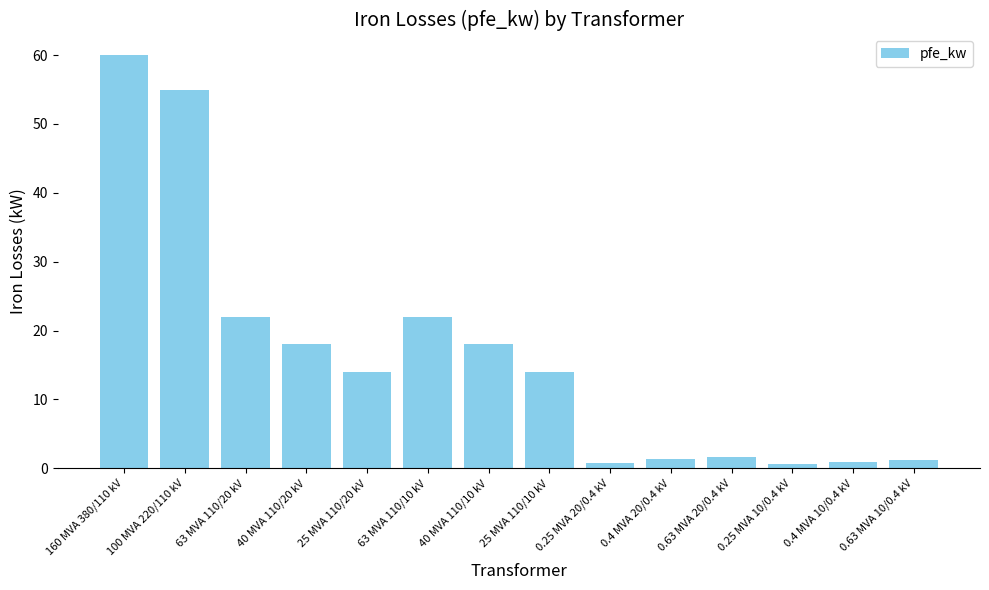

What is the ratio of the value at 0.25 MVA 10/0.4 kV to the value at 0.4 MVA 20/0.4 kV?

0.4